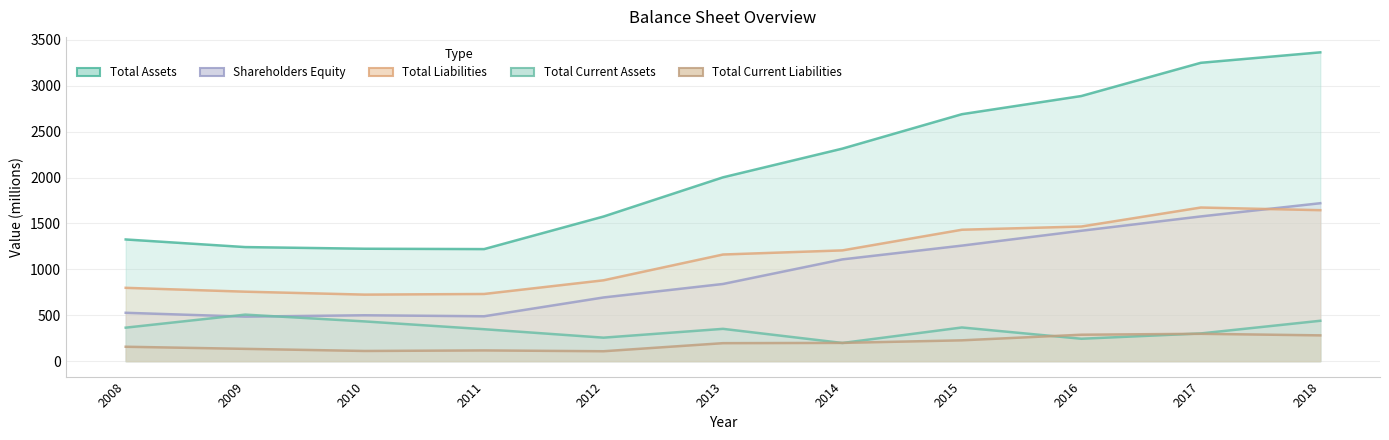

Rank the series by their maximum value, from highest to lowest.

Total Assets, Shareholders Equity, Total Liabilities, Total Current Assets, Total Current Liabilities